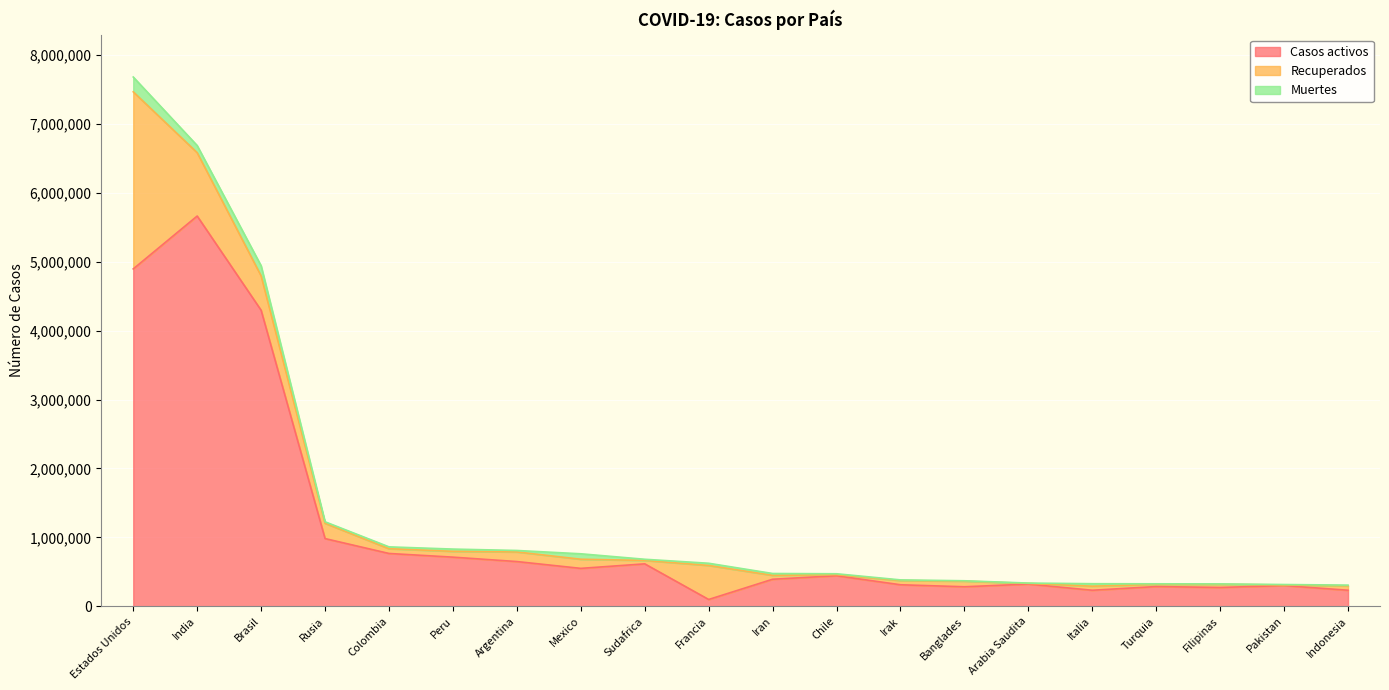

What is the label of the 16th point from the left?

Italia